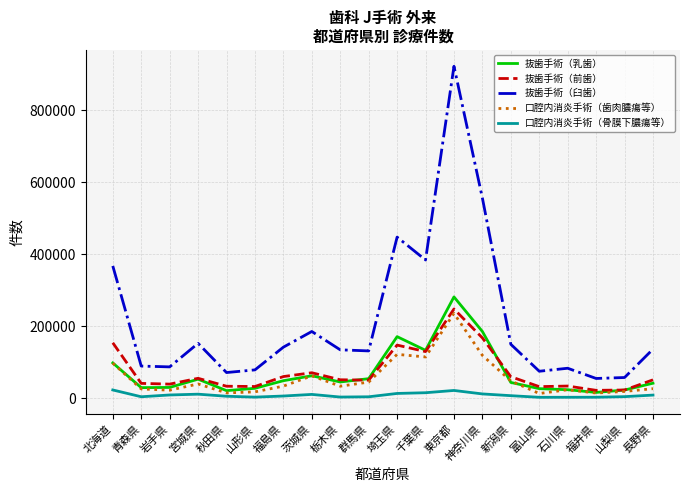

The 抜歯手術（前歯） series shows 59218 at 新潟県. True or false?

True